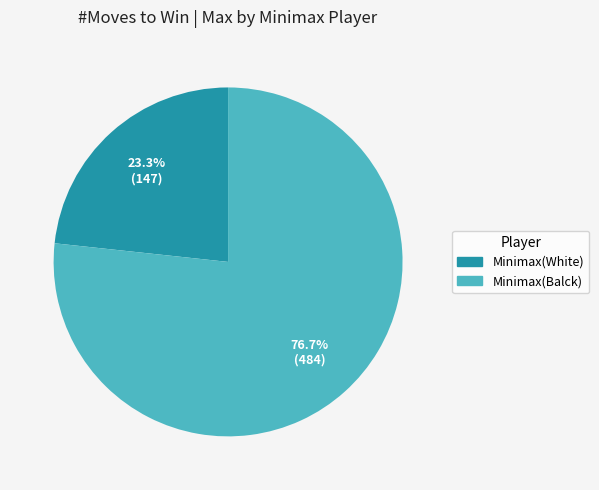

What percentage is the Minimax(White) slice, to the nearest percent?

23%